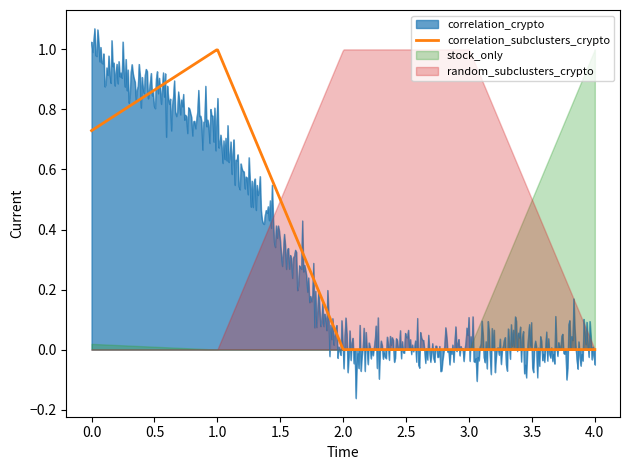

What is the label of the 1st point from the left?

correlation_crypto